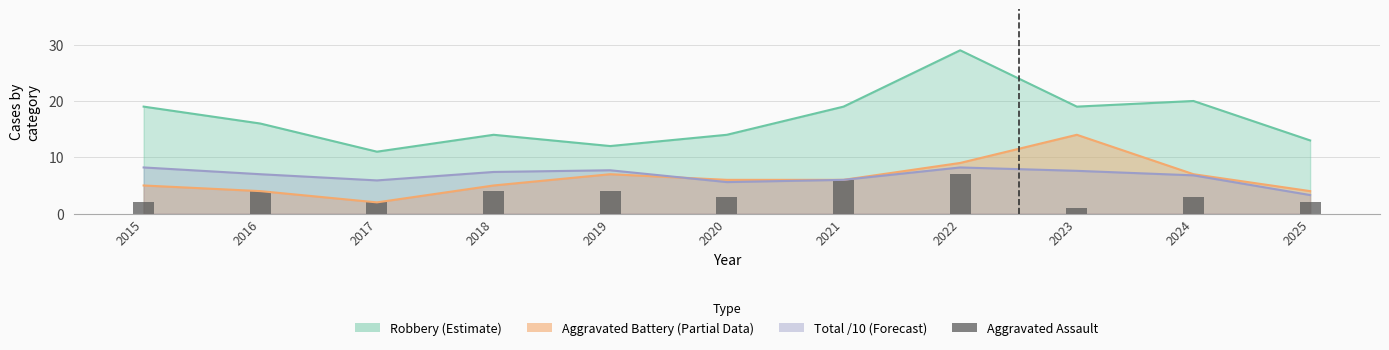

The chart shows a value of 4 at 2019. True or false?

True